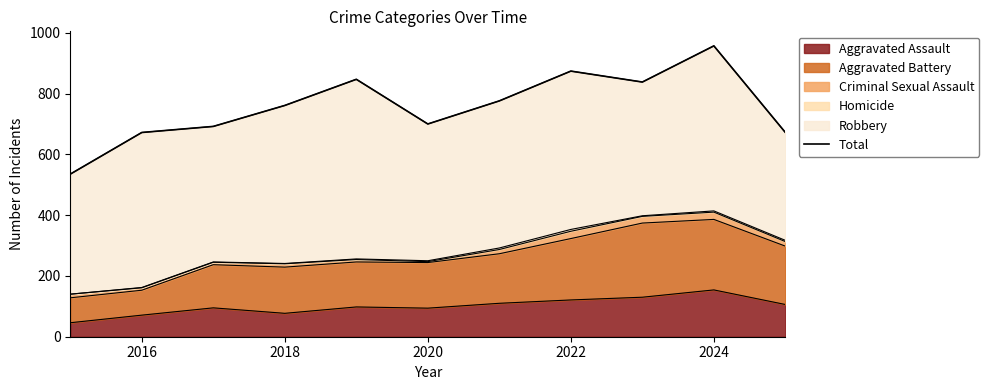

What is the minimum value for Aggravated Assault?

46